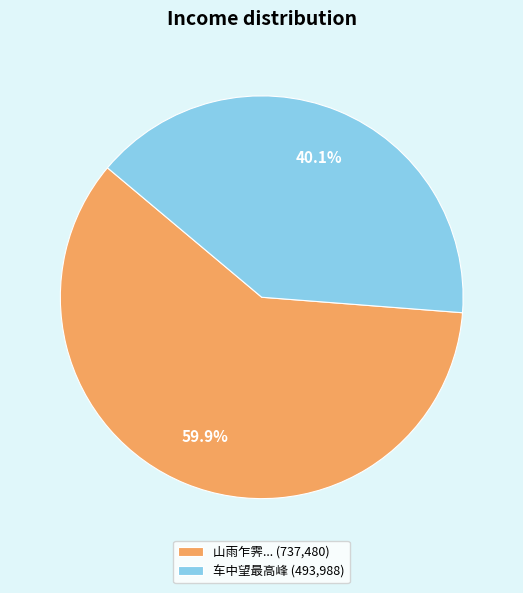

Which has a higher value, 车中望最高峰 (493,988) or 山雨乍霁... (737,480)?

山雨乍霁... (737,480)